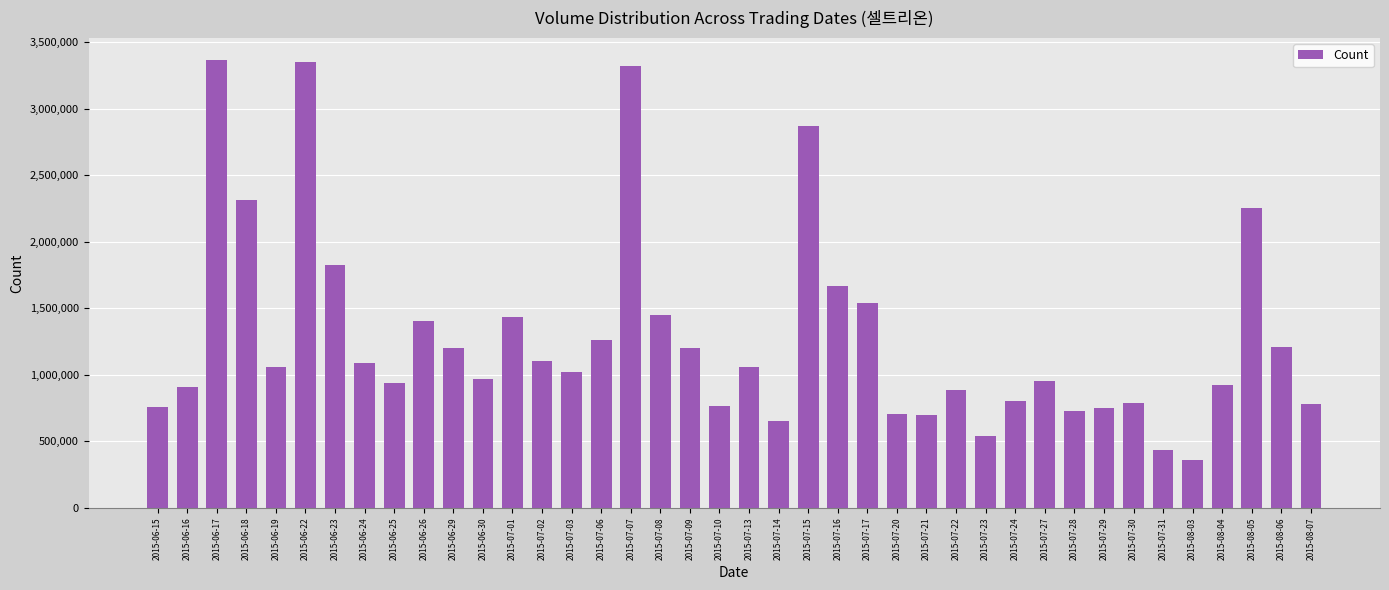

What is the approximate value at 2015-07-20?

708744